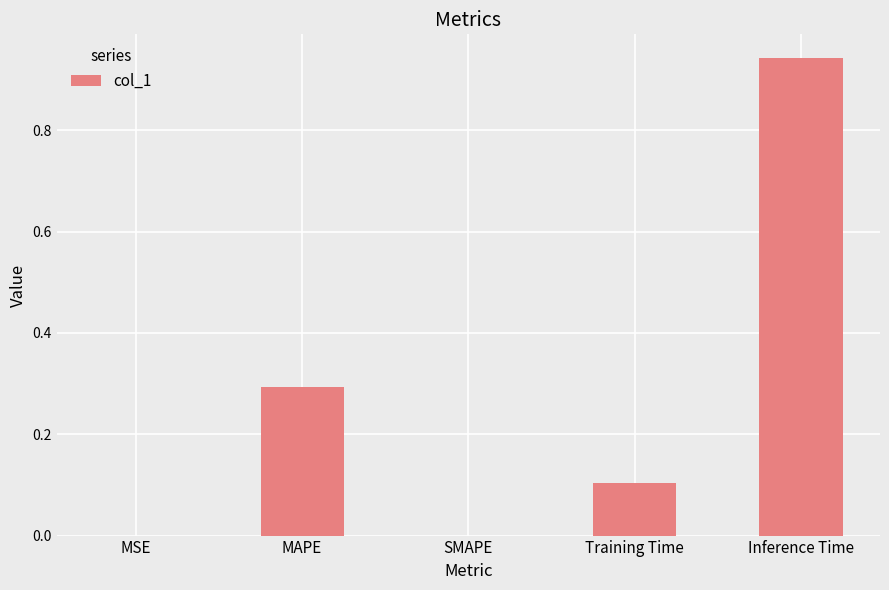

Is it true that the value at Training Time is 0.1?

True